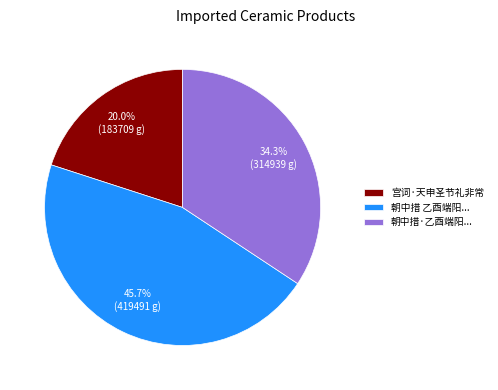

Is 宫词·天申圣节礼非常 the majority of the pie?

No